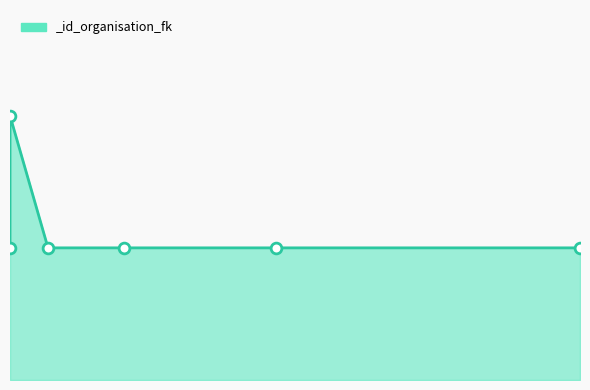

Which has a higher value, 1 or 1?

1